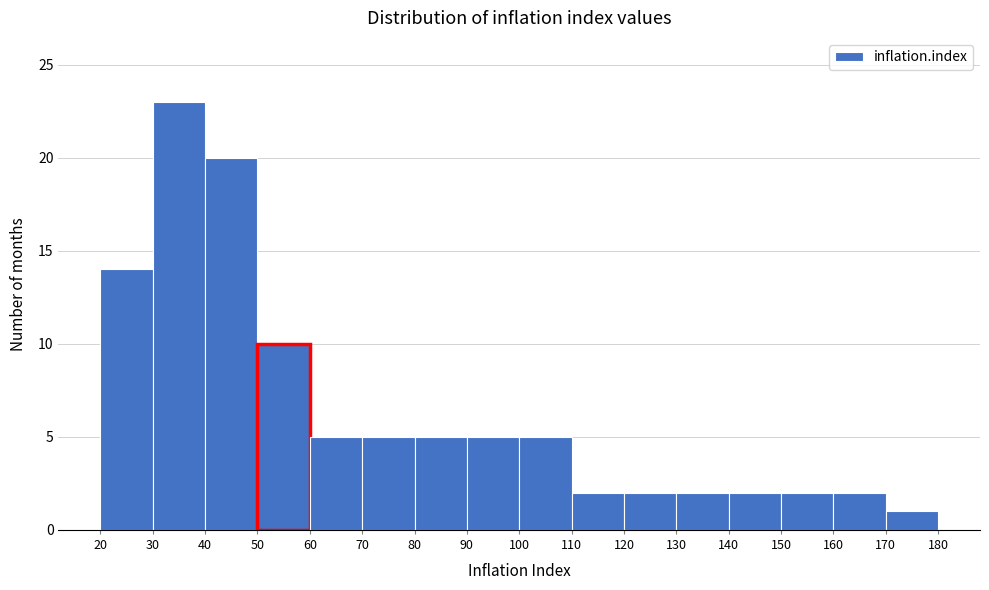

How tall is the bar that spans 160 to 170 on the x-axis? The values are not printed on the chart, so give them approximately, as read against the axis.

2